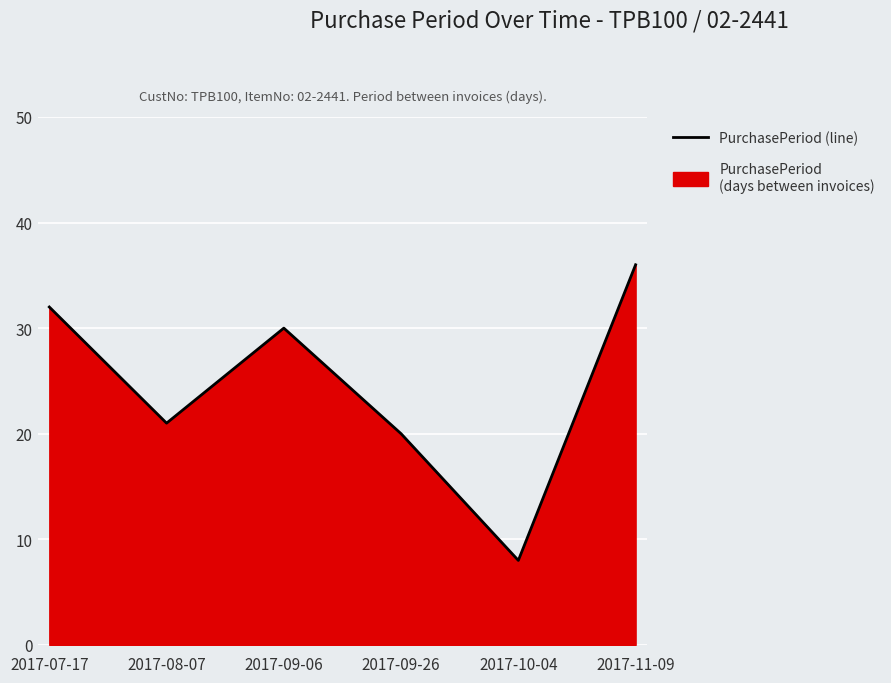

What is the approximate value at 2017-08-07?

21